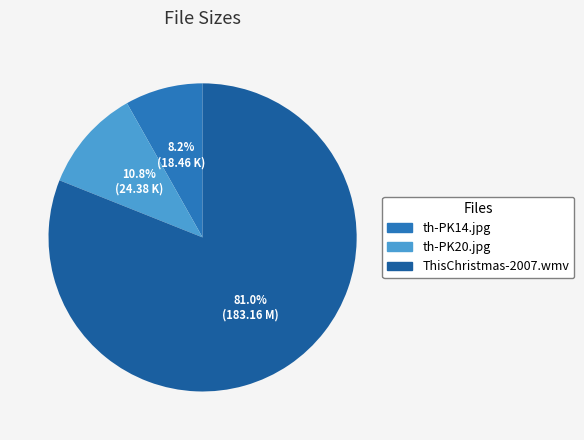

To the nearest percent, what percentage of the pie is th-PK14.jpg?

8%